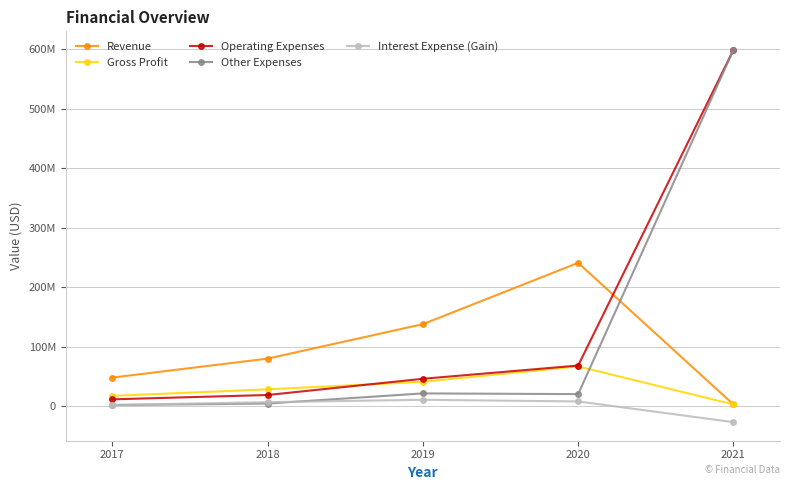

The Revenue series shows 240919000 at 2020. True or false?

True